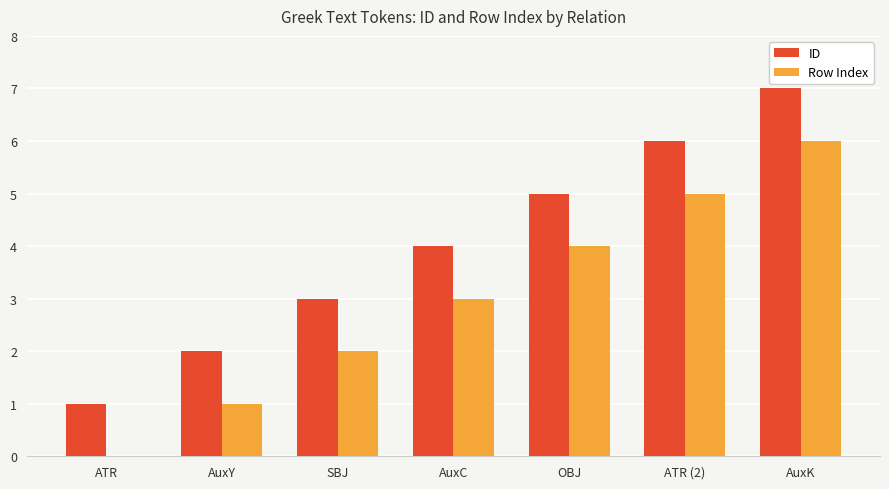

The Row Index series shows 11 at AuxK. True or false?

False